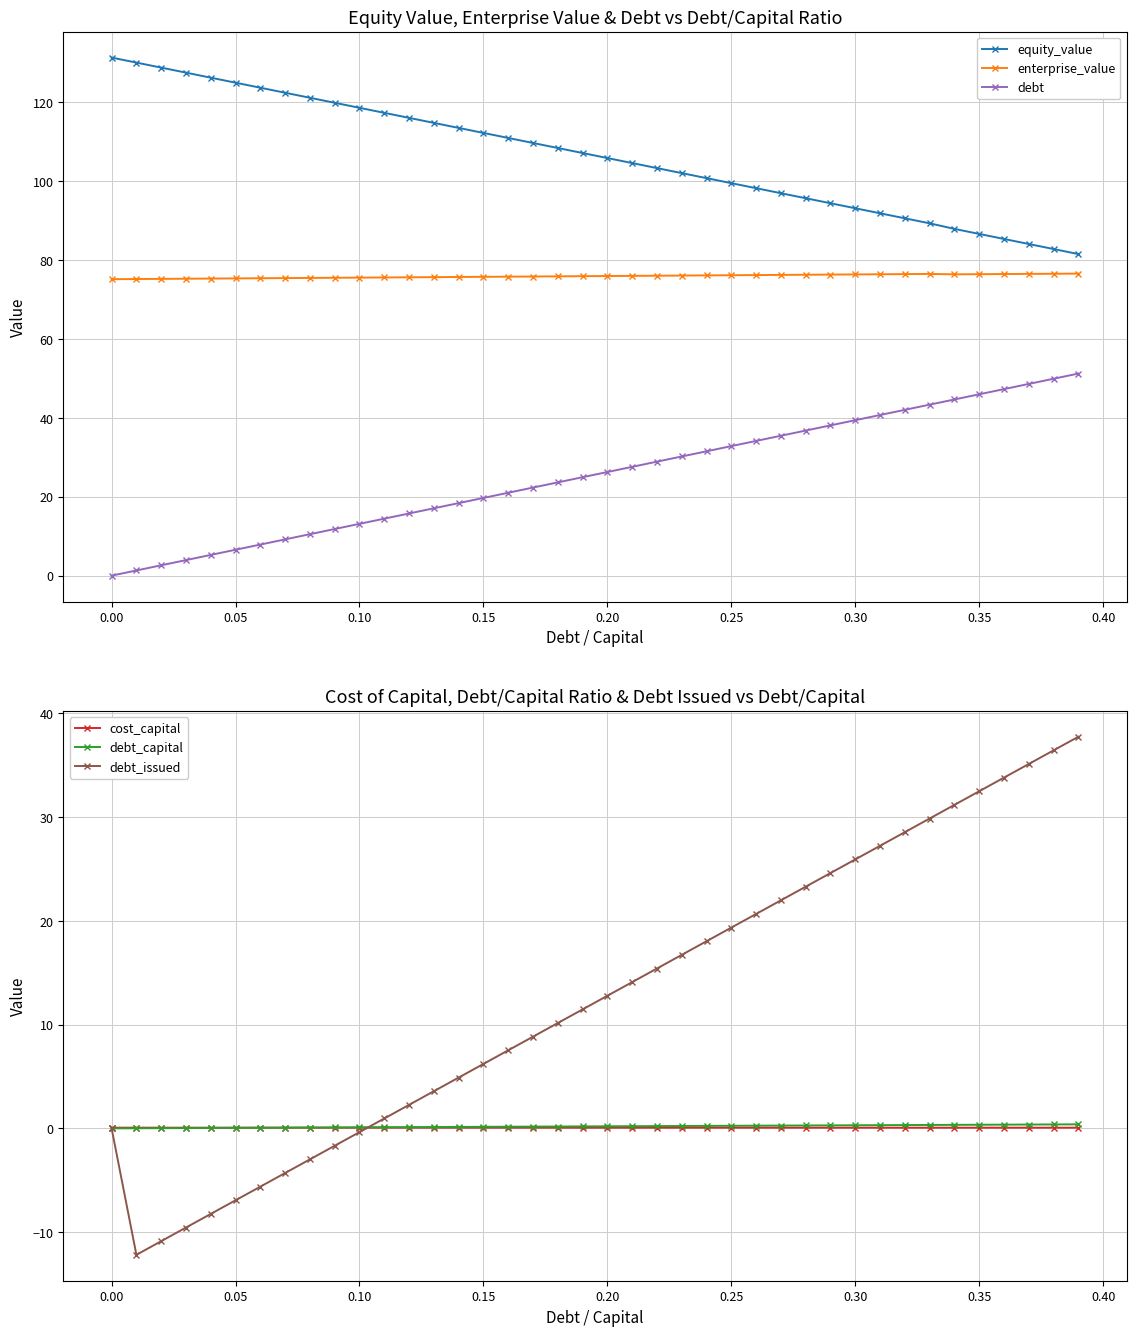

What are all the series names shown in the legend?

equity_value, enterprise_value, debt, cost_capital, debt_capital, debt_issued